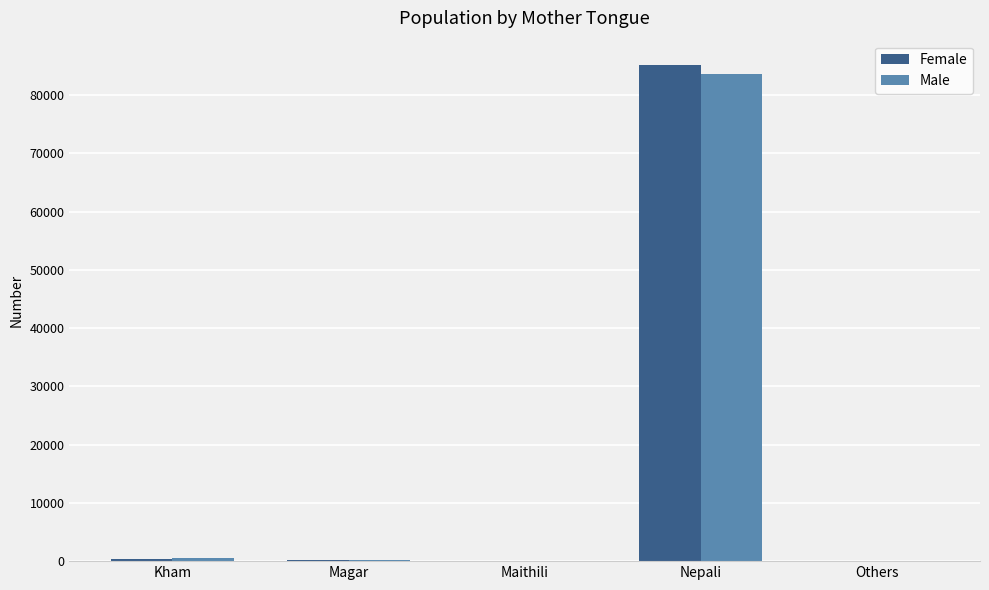

How many groups of bars are there?

5